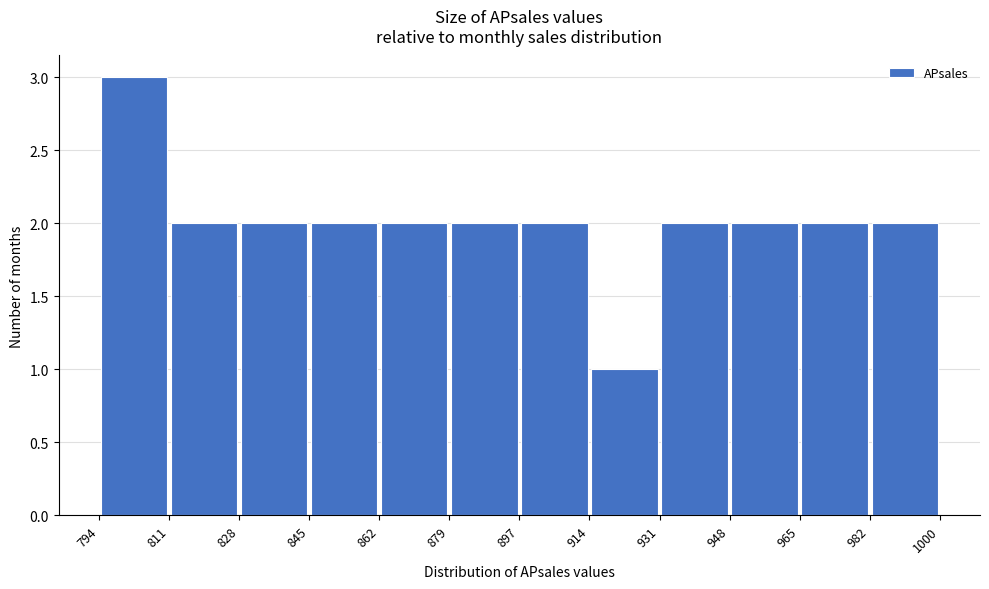

Reading left to right, list every bar in this chart as the range it spans on the x-axis followed by its height. The values are not printed on the chart, so give them approximately, as read against the axis.

794 to 811: 3
811 to 828: 2
828 to 845: 2
845 to 862: 2
862 to 879: 2
879 to 897: 2
897 to 914: 2
914 to 931: 1
931 to 948: 2
948 to 965: 2
965 to 982: 2
982 to 1000: 2